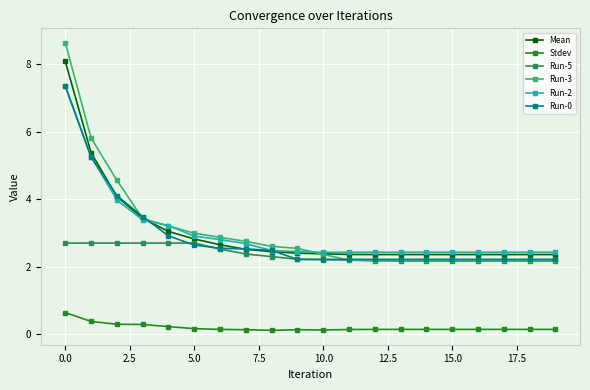

What is the highest value of the Run-0 series?

7.3